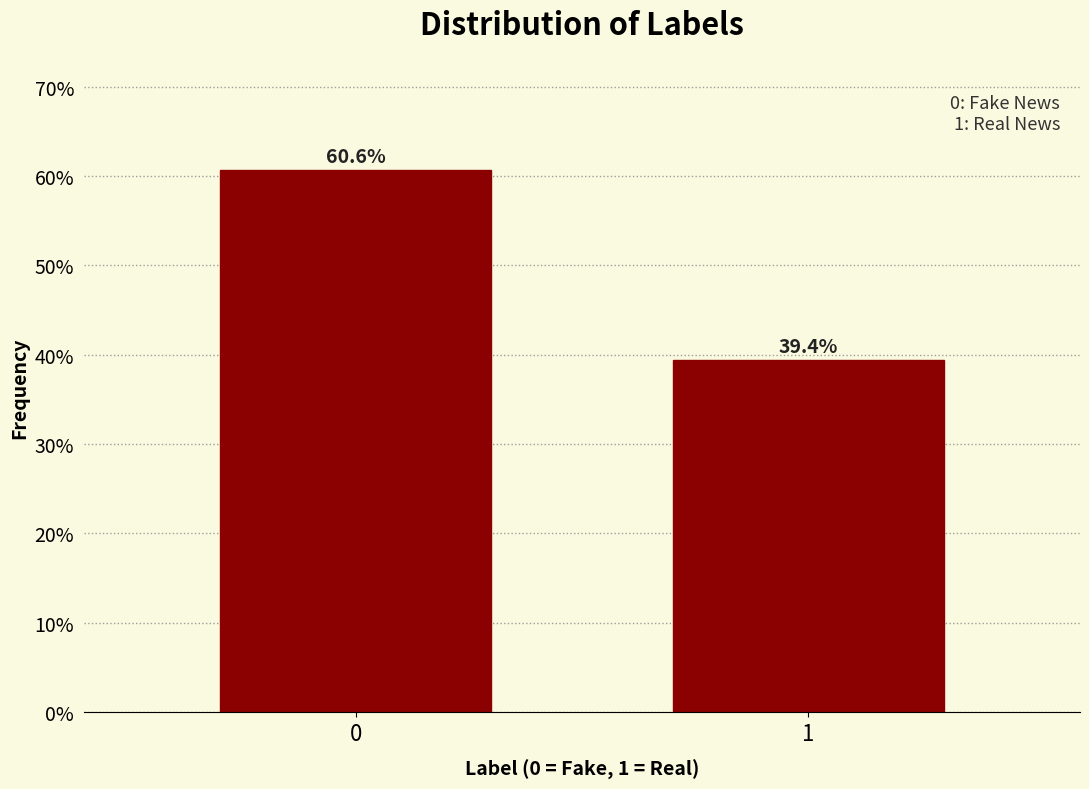

Reading left to right, transcribe all the data shown in this chart.

0=60.6	1=39.4